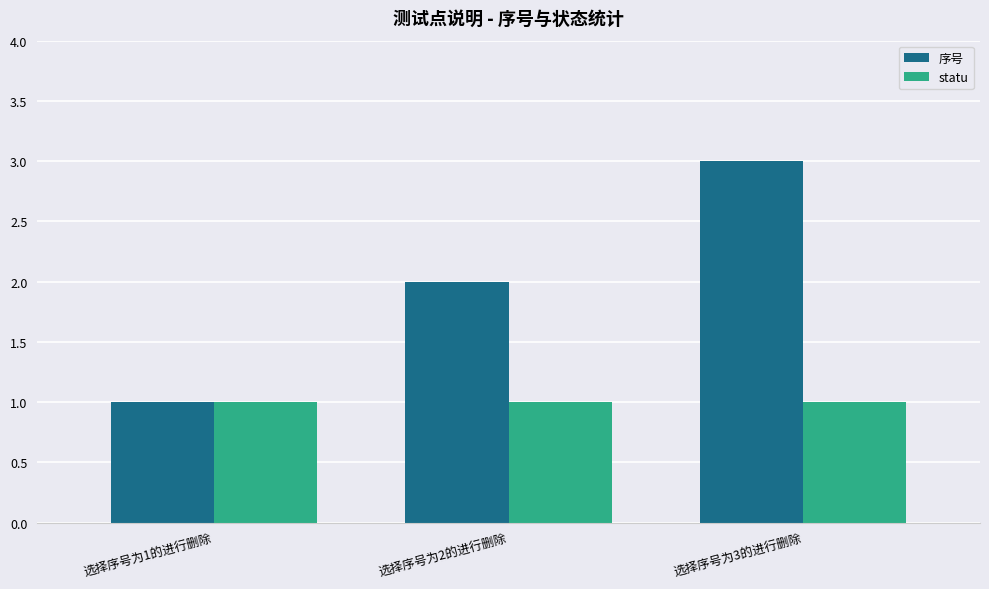

How many bars are there in total?

6